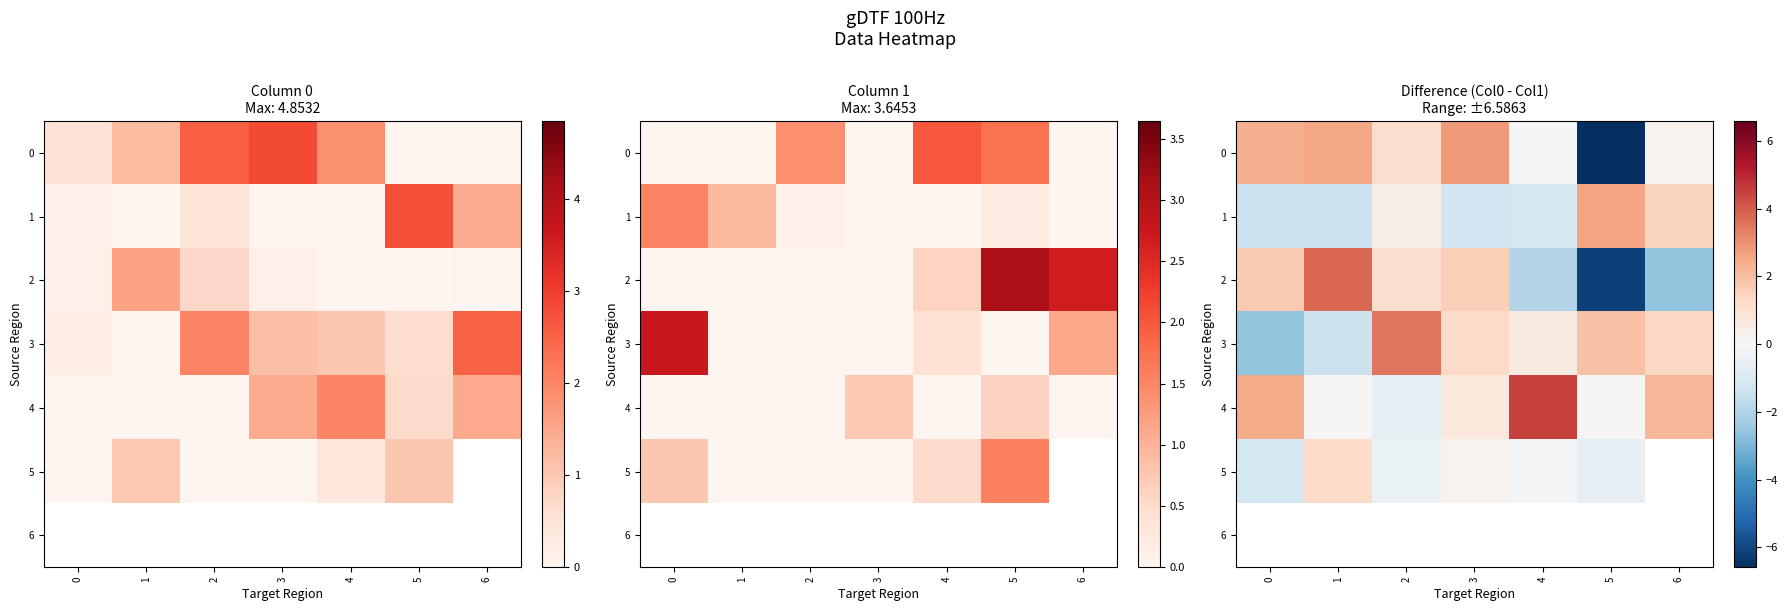

Is it true that 1 equals -0.7 at 0?

False